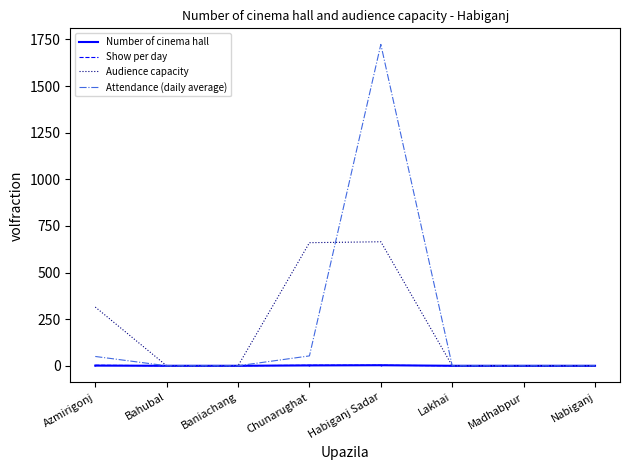

Which series changed the most between Azmirigonj and Nabiganj?

Audience capacity